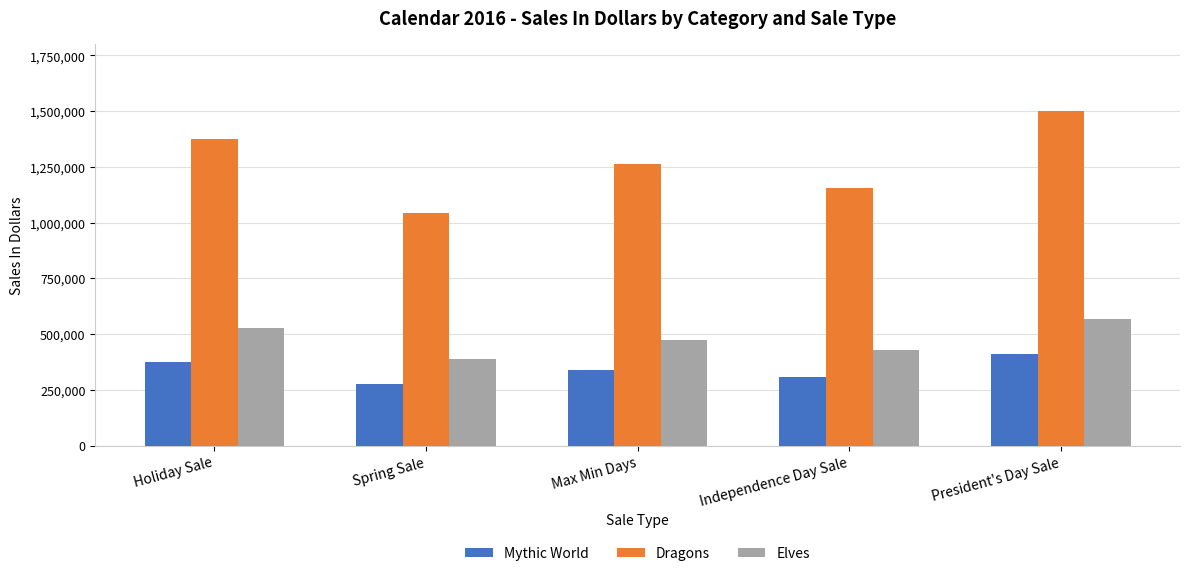

What are all the series names shown in the legend?

Mythic World, Dragons, Elves